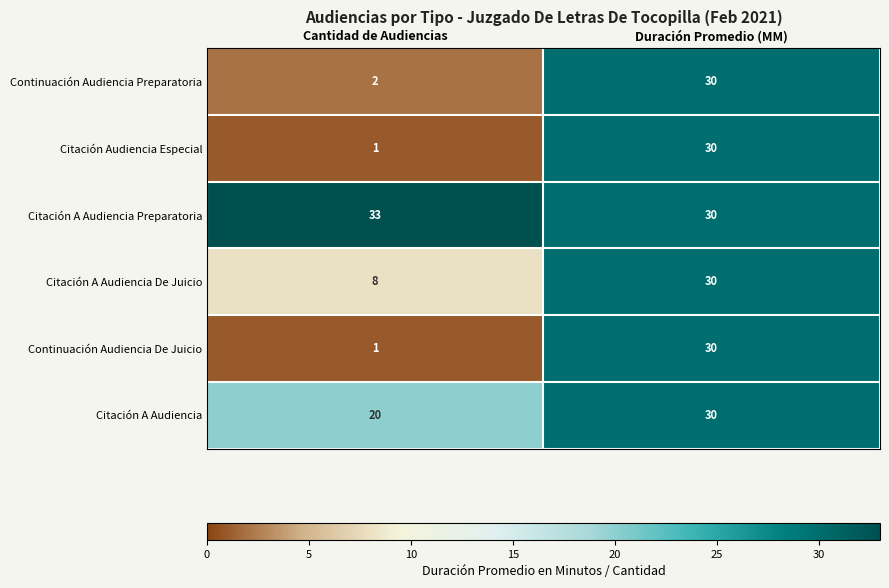

What is the sum of the Citación A Audiencia De Juicio values at Duración Promedio (MM) and Cantidad de Audiencias?

38